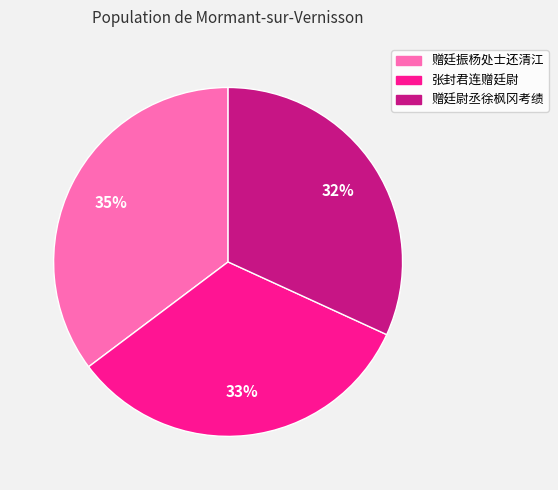

What is the largest slice in the pie chart?

赠廷振杨处士还清江